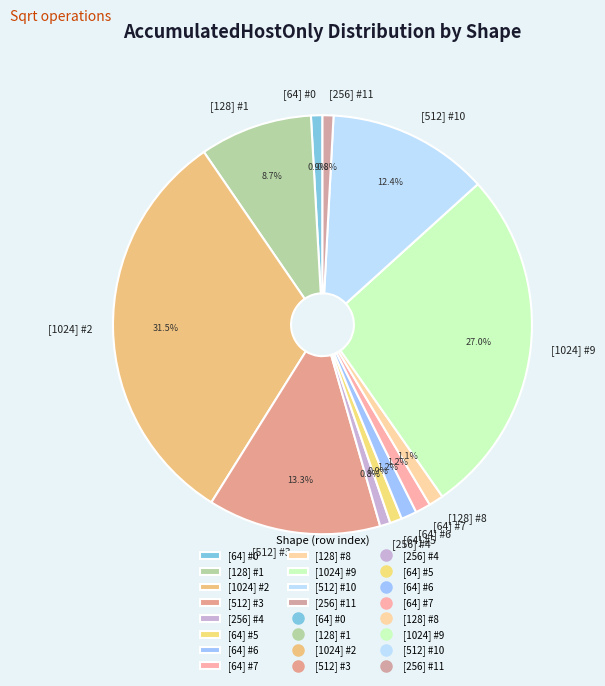

Is there any slice that represents more than half of the pie?

No